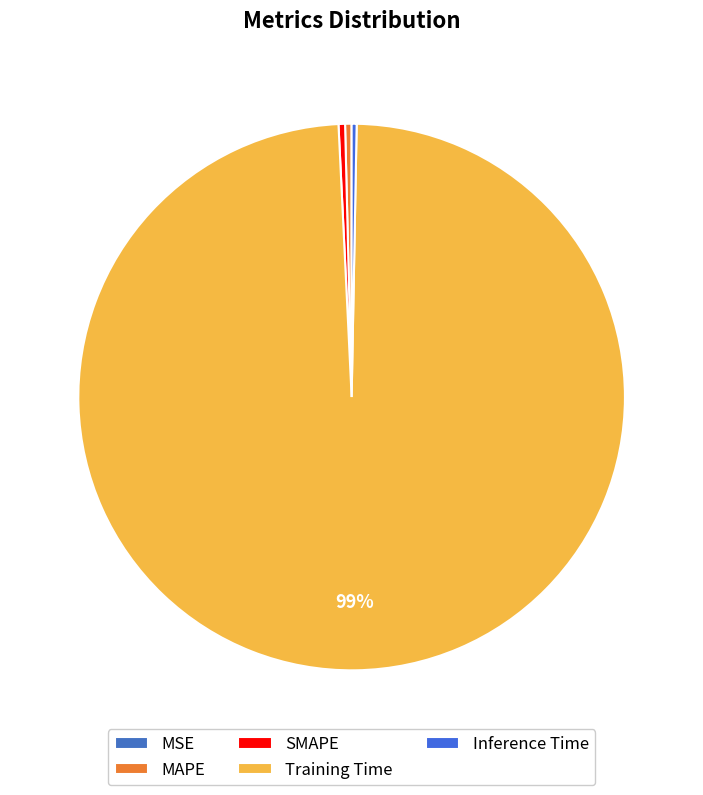

The MAPE slice represents 8% of the pie. True or false?

False